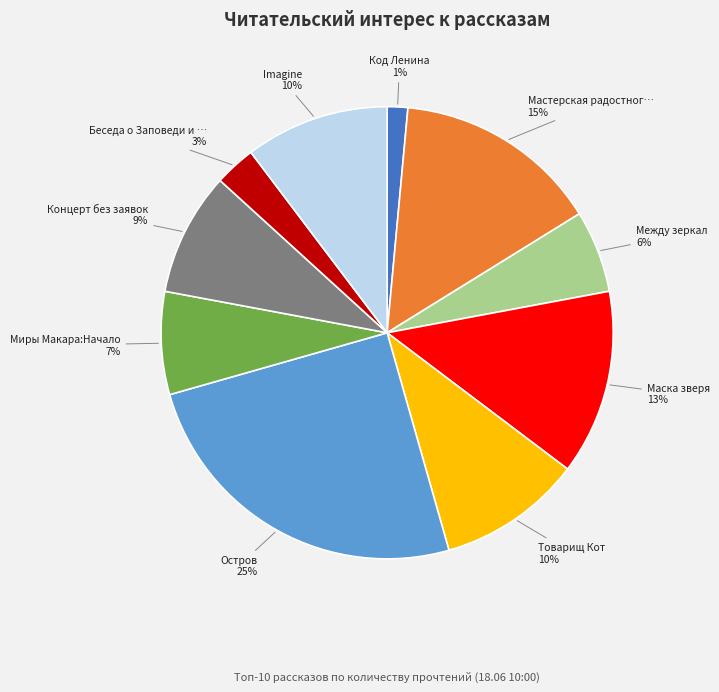

To the nearest percent, what percentage of the pie is Код Ленина?

1%